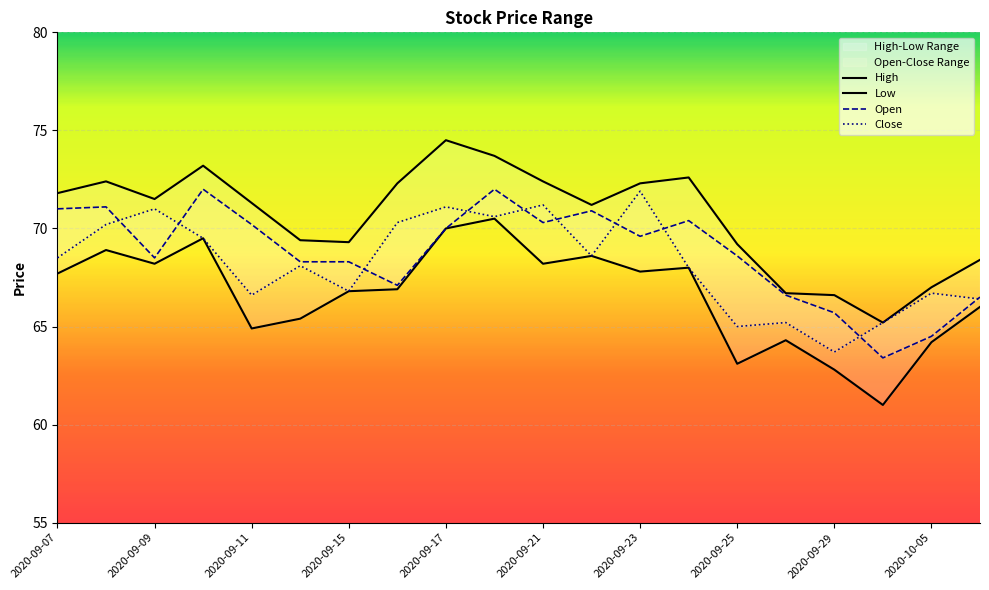

Which series has the largest total across all categories?

High